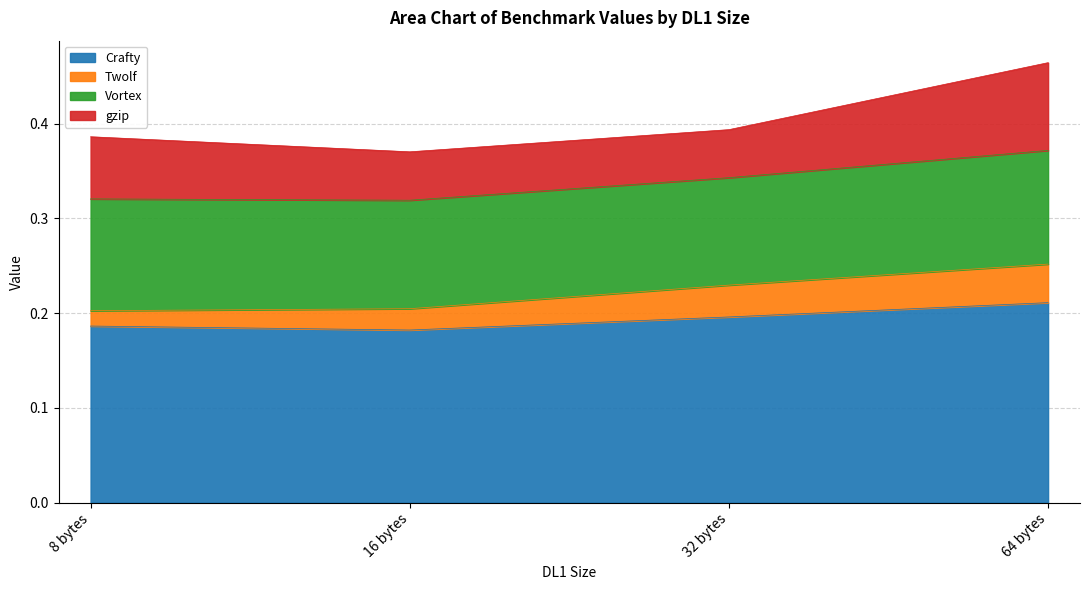

Does the chart have visible grid lines?

Yes